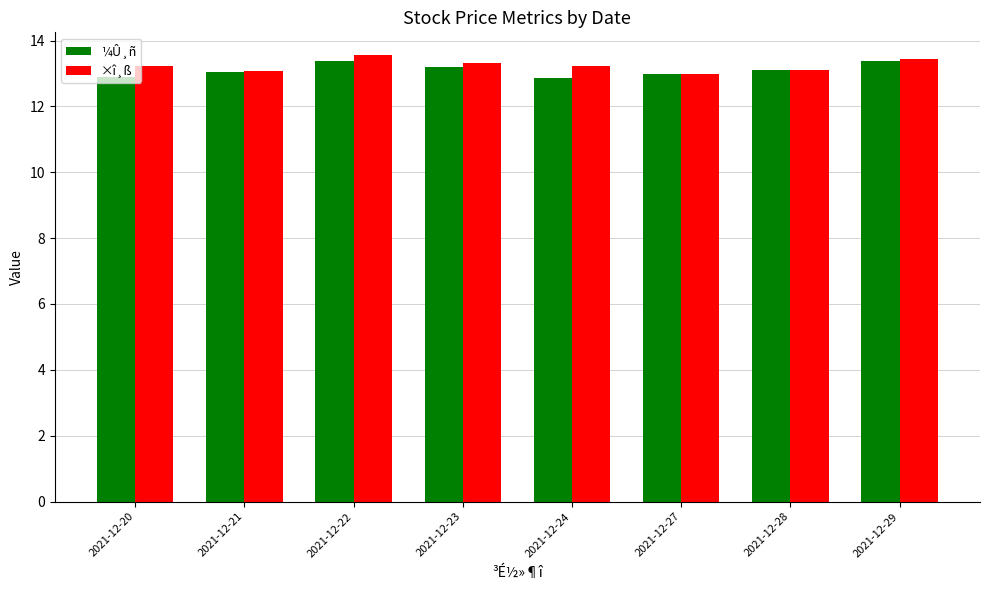

What is the total value across all series at 2021-12-27?

26.0